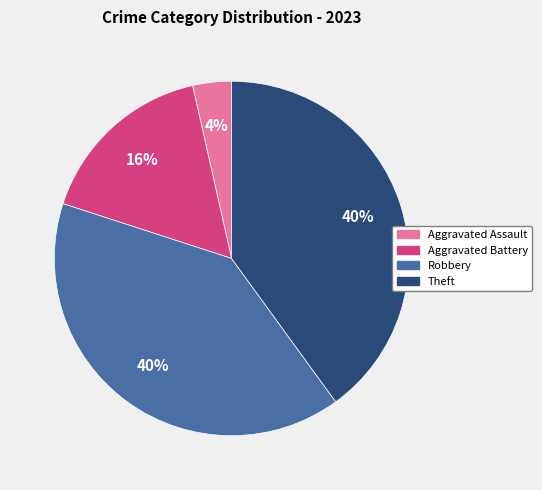

The Aggravated Battery slice represents 22% of the pie. True or false?

False